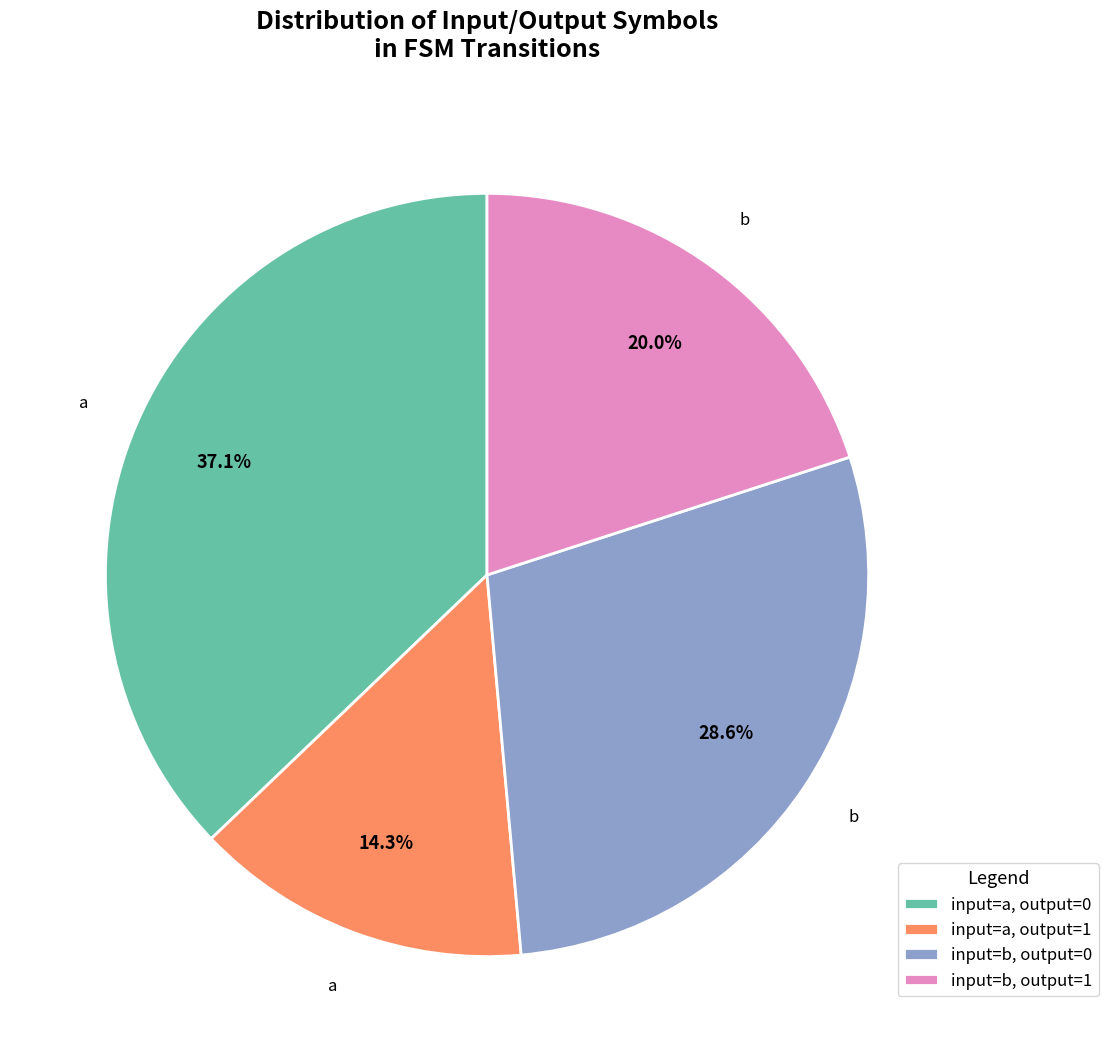

Rank the categories by value from lowest to highest.

input=a, output=1, input=b, output=1, input=b, output=0, input=a, output=0